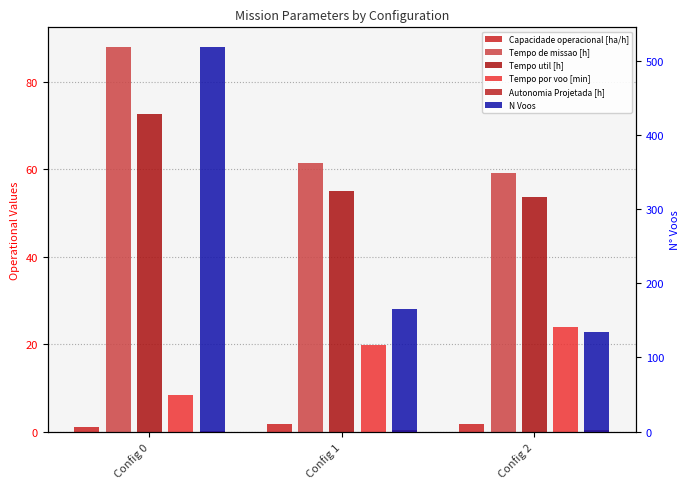

List the labels in order of Tempo por voo [min] value, smallest first.

Config 0, Config 1, Config 2